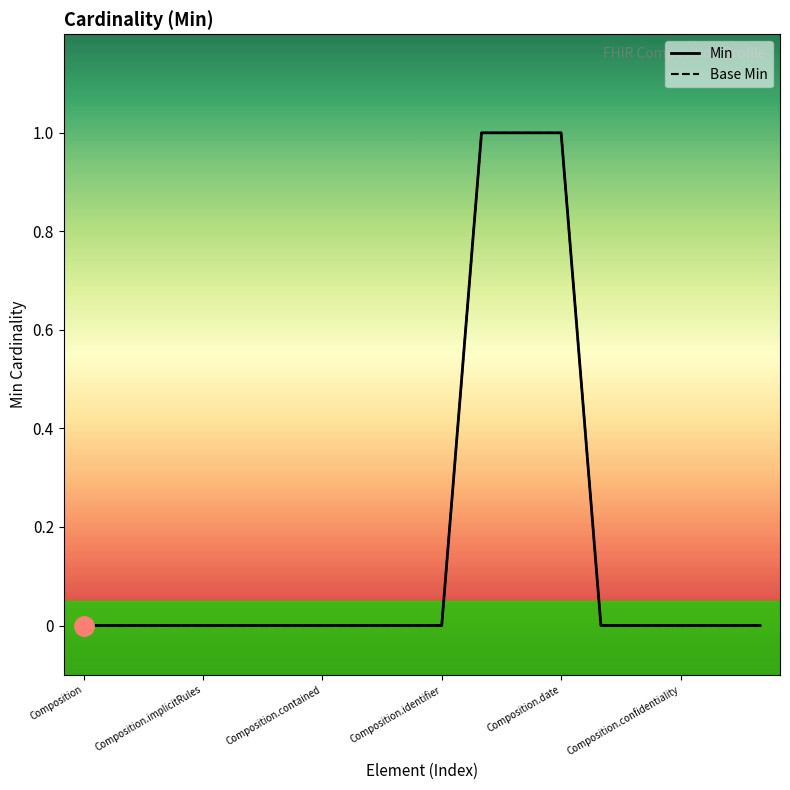

Reading left to right, transcribe all the data shown in this chart.

Min: Composition=0	Composition.id=0	Composition.meta=0	Composition.implicitRules=0	Composition.language=0	Composition.text=0	Composition.contained=0	Composition.extension=0	Composition.modifierExtension=0	Composition.identifier=0	Composition.status=1	Composition.type=1	Composition.date=1	Composition.author=0	Composition.title=0	Composition.confidentiality=0	Composition.attester=0	Composition.custodian=0
Base Min: Composition=0	Composition.id=0	Composition.meta=0	Composition.implicitRules=0	Composition.language=0	Composition.text=0	Composition.contained=0	Composition.extension=0	Composition.modifierExtension=0	Composition.identifier=0	Composition.status=1	Composition.type=1	Composition.date=1	Composition.author=0	Composition.title=0	Composition.confidentiality=0	Composition.attester=0	Composition.custodian=0